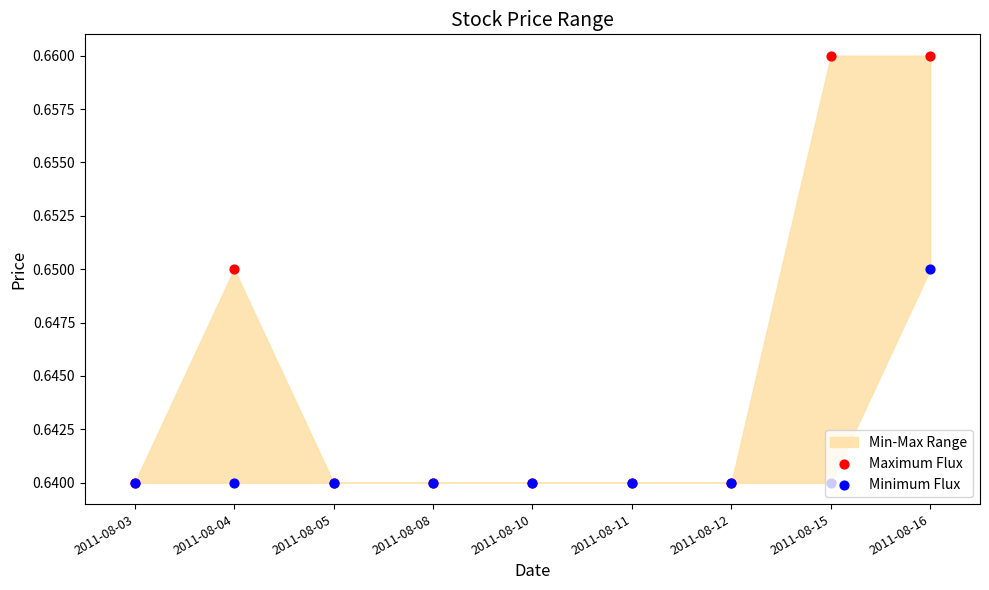

What is the total value across all series at 2011-08-11?

1.3